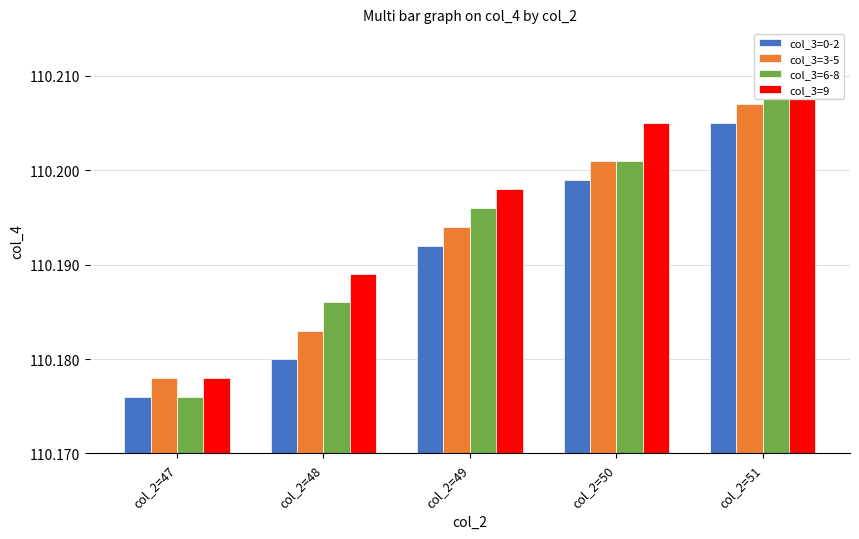

At how many categories does at least one series exceed 110?

5